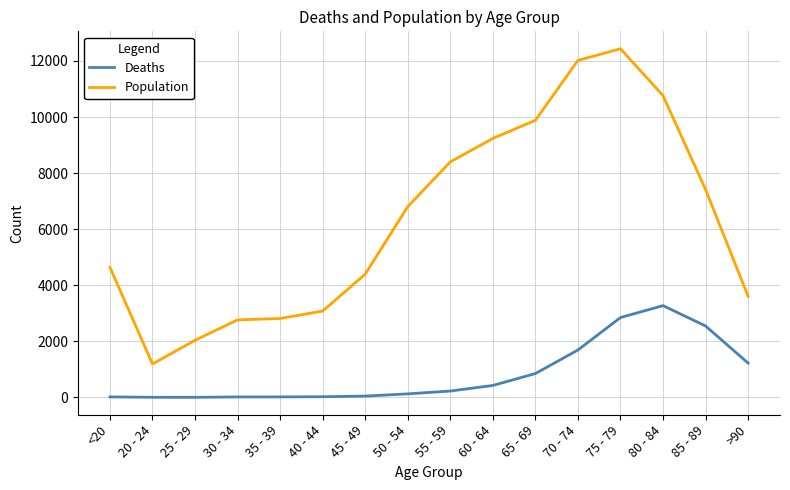

Which series has the widest spread of values?

Population